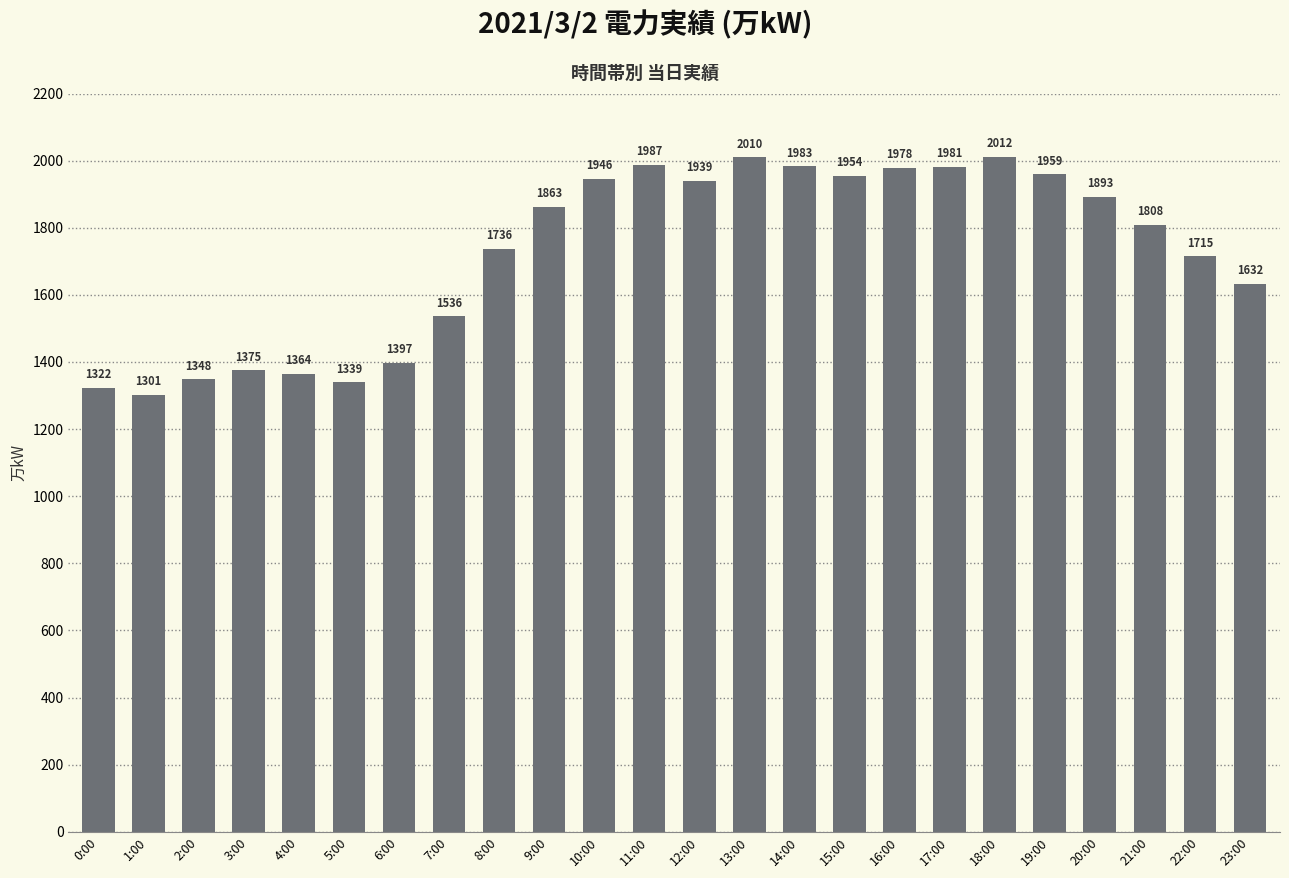

Rank the categories by value from highest to lowest.

18:00, 13:00, 11:00, 14:00, 17:00, 16:00, 19:00, 15:00, 10:00, 12:00, 20:00, 9:00, 21:00, 8:00, 22:00, 23:00, 7:00, 6:00, 3:00, 4:00, 2:00, 5:00, 0:00, 1:00